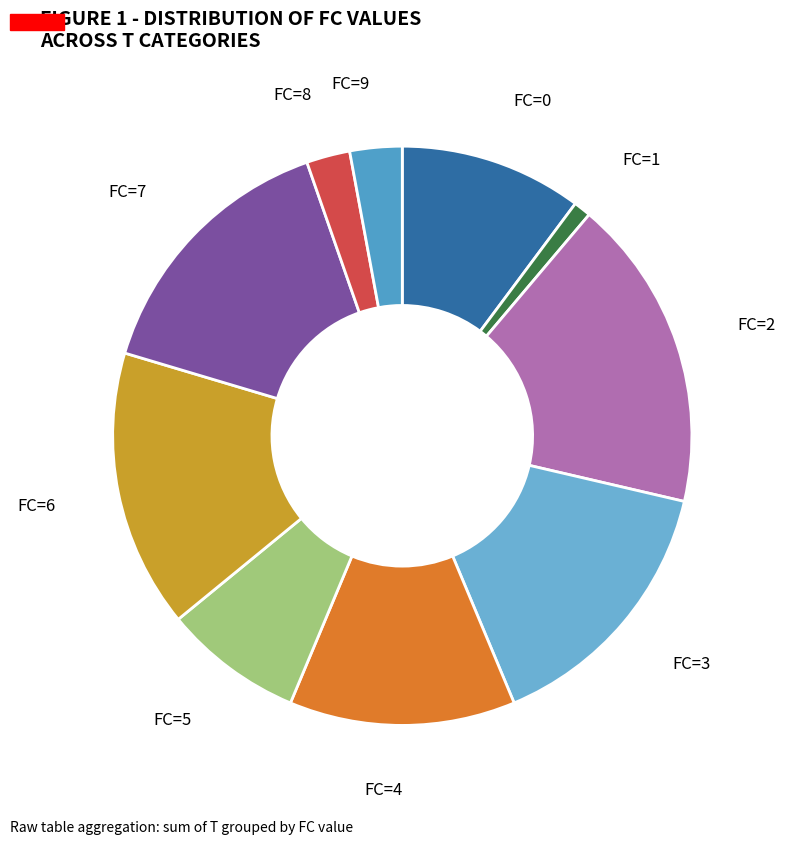

How many slices are in this pie chart?

10